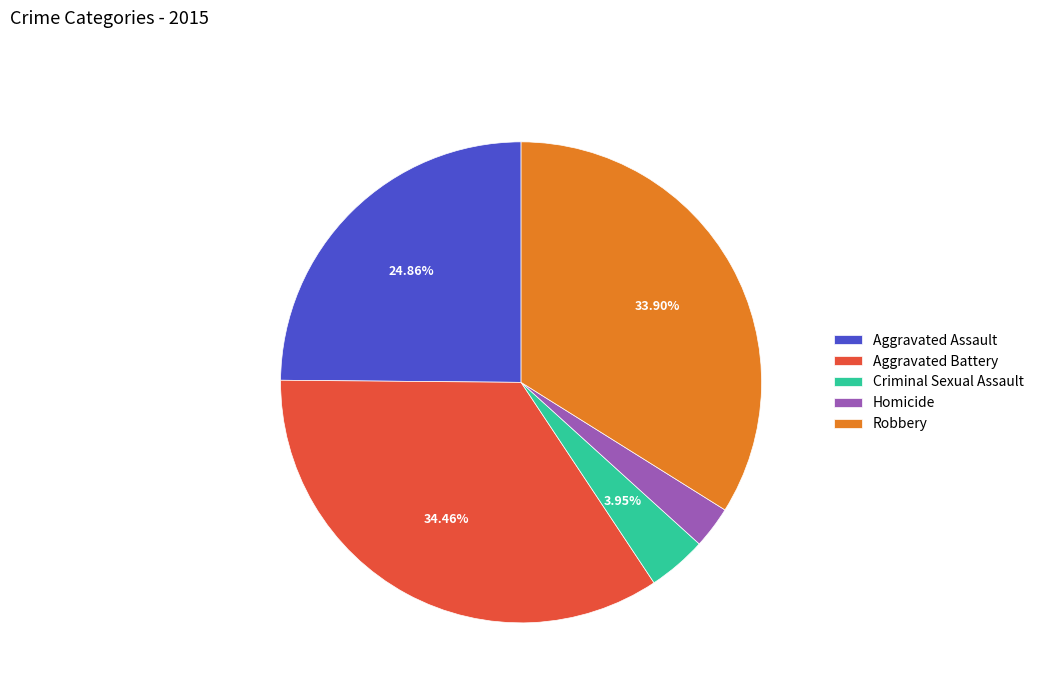

How many segments does this pie chart have?

5